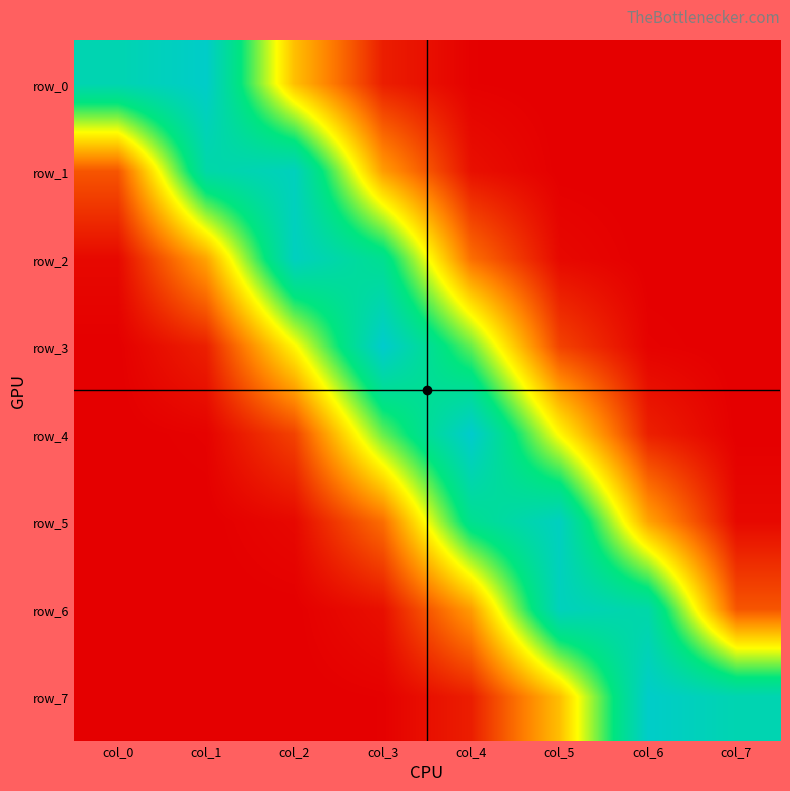

What is the maximum value shown in the chart?

0.4